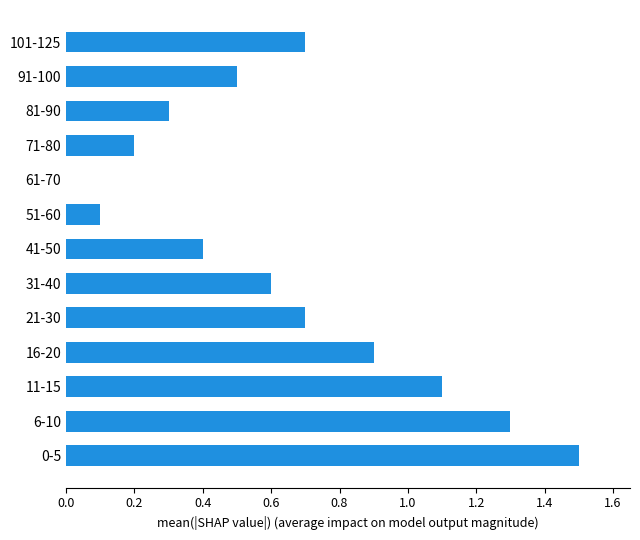

The chart shows a value of 0.8 at 31-40. True or false?

False